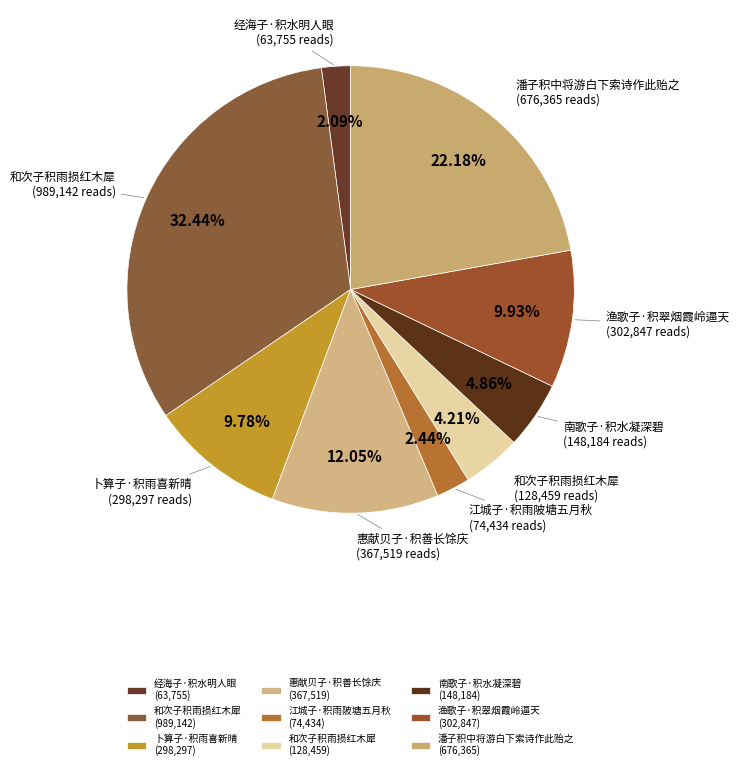

Which slice is the largest?

和次子积雨损红木犀 (989,142)